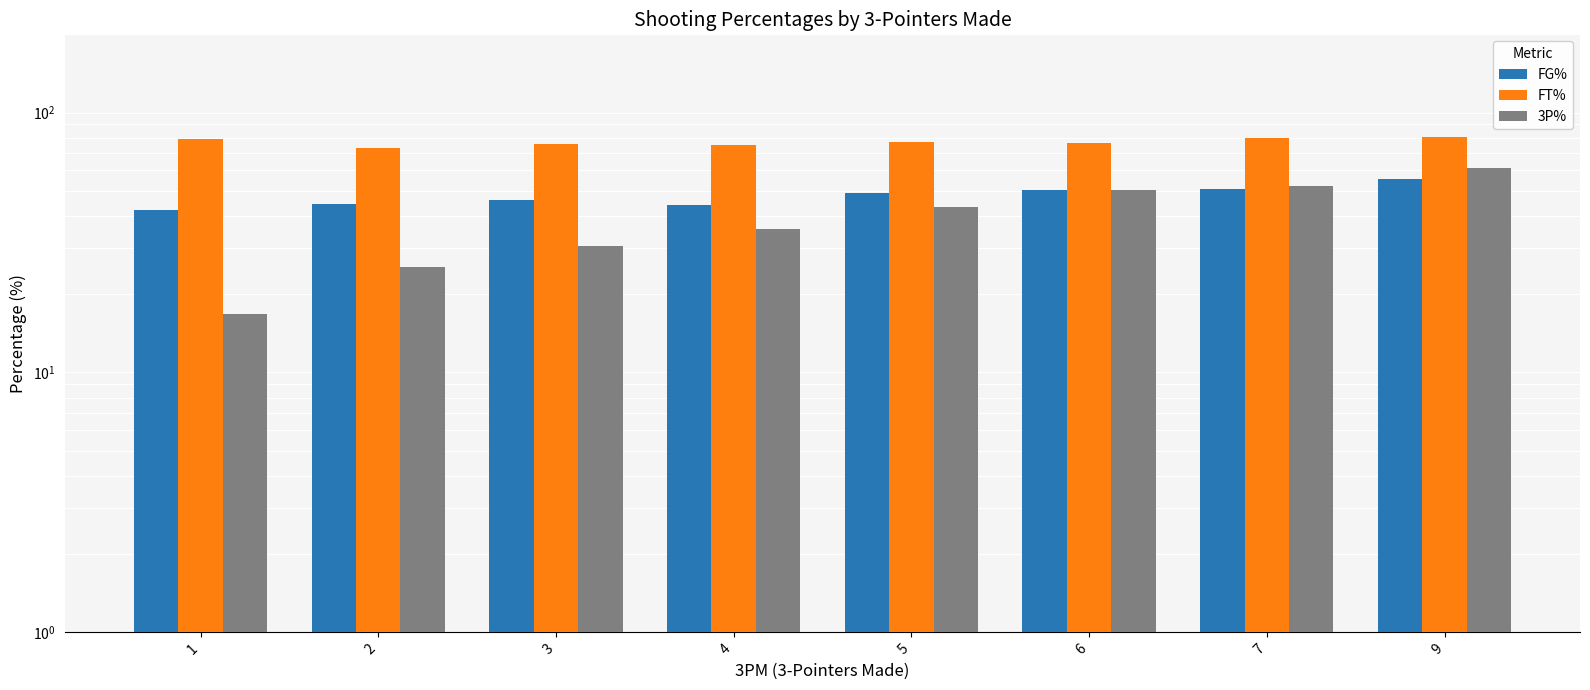

What is the spread (max minus min) of values at 7?

29.0